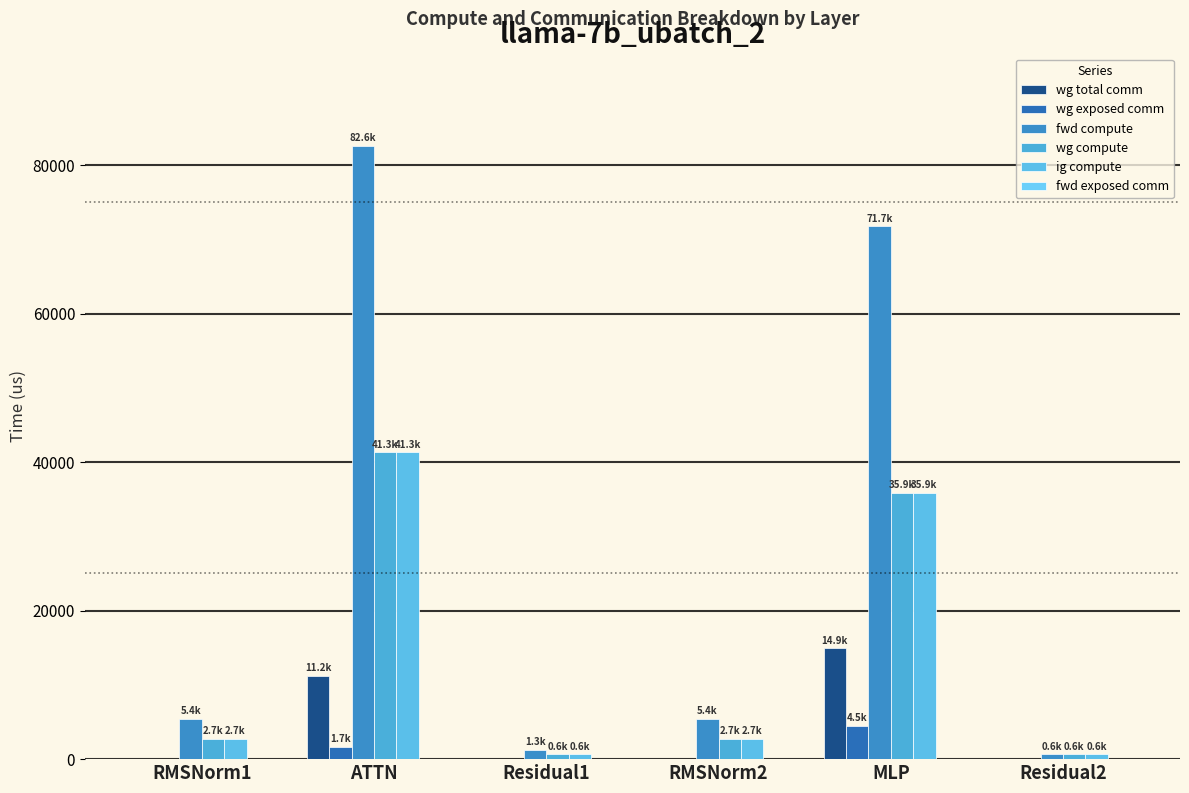

How many groups of bars are there?

6